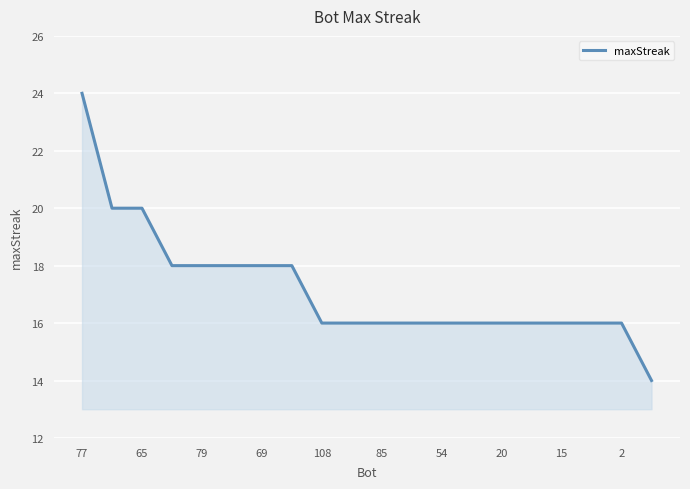

What is the greatest value displayed?

24